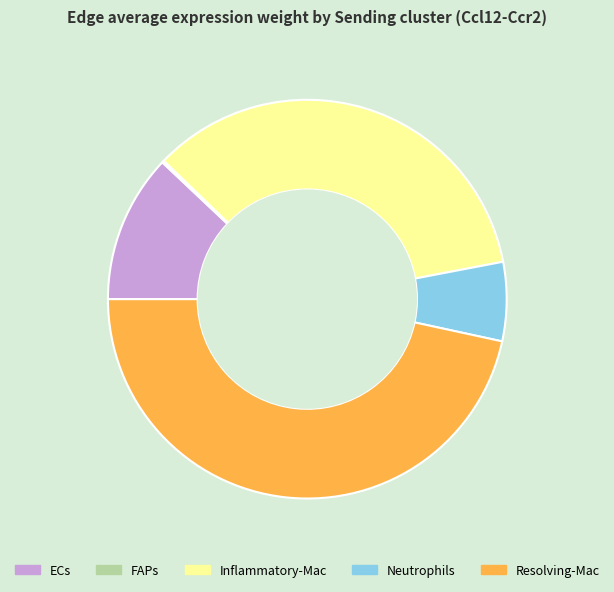

The ECs slice represents 22% of the pie. True or false?

False